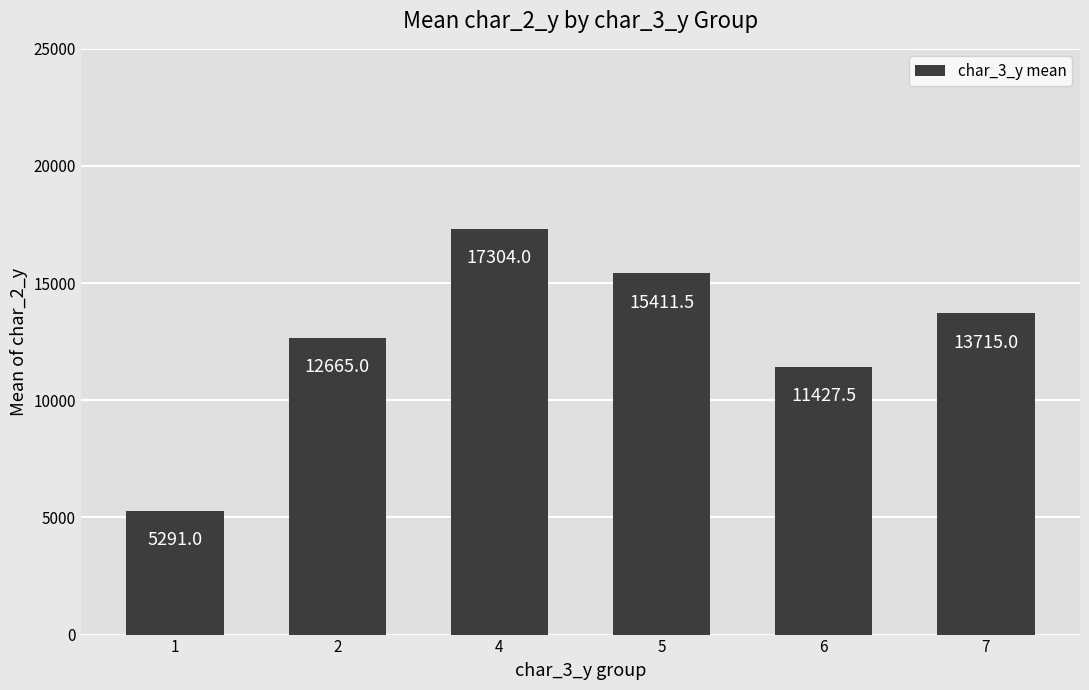

Approximately how many times larger is the value at 4 compared to 5?

1.1